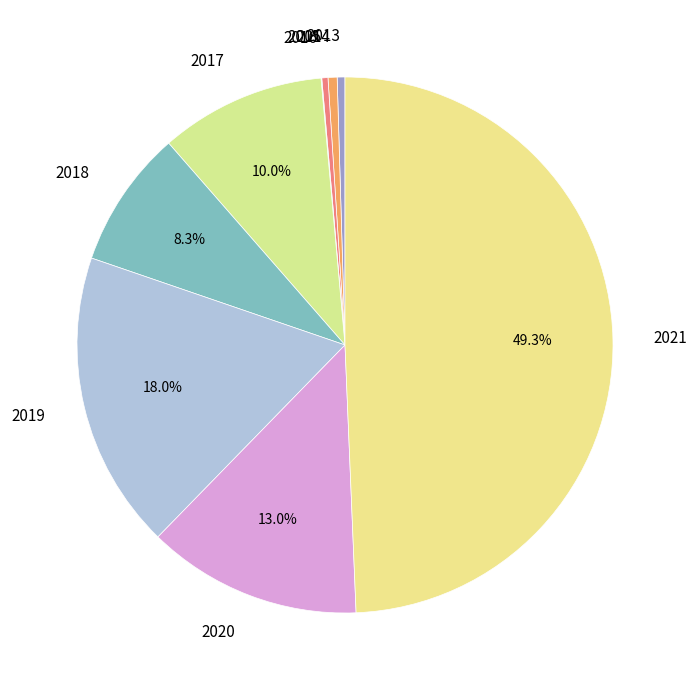

What is the ratio of the value at 2020 to the value at 2017?

1.3